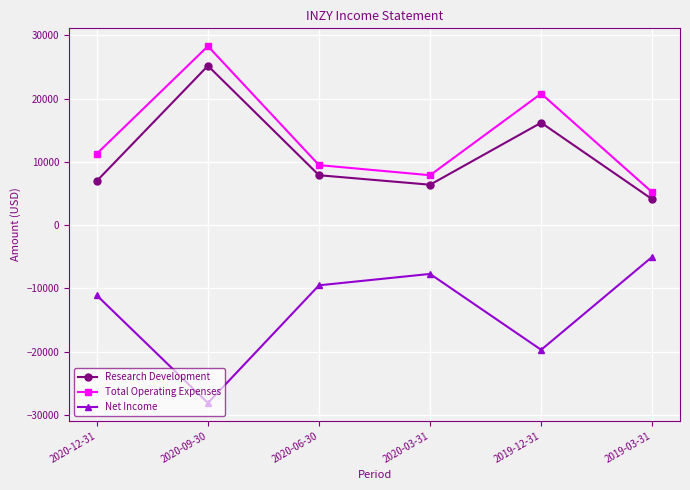

True or false: Total Operating Expenses and Net Income intersect in this chart.

False